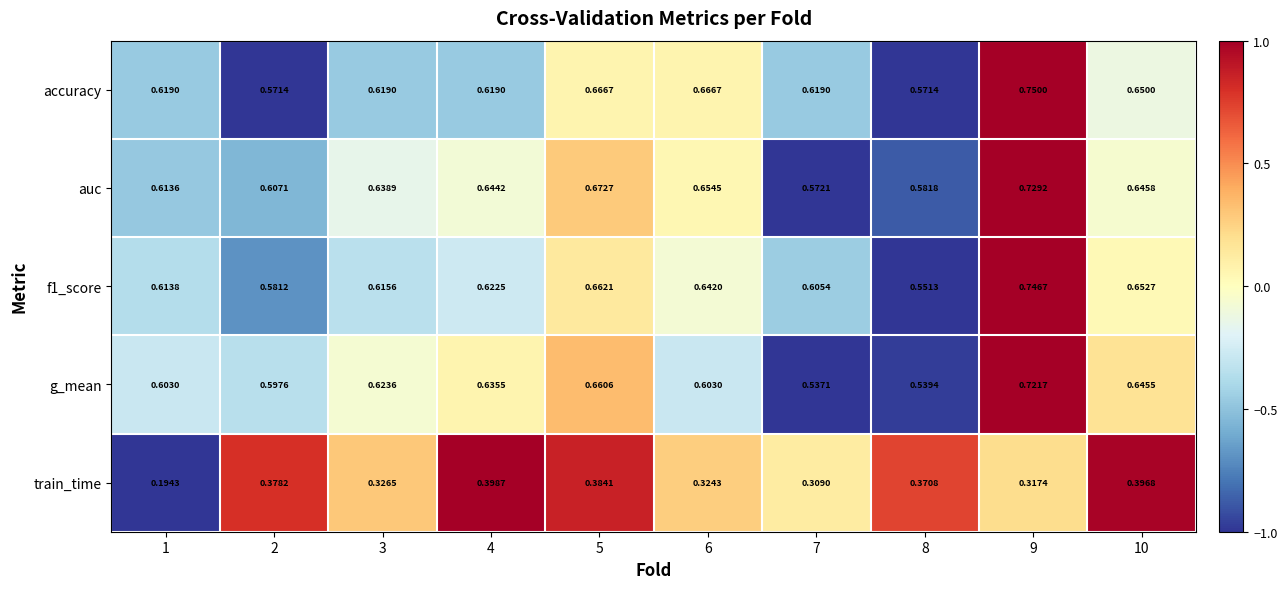

Which series changed the most between 4 and 5?

accuracy